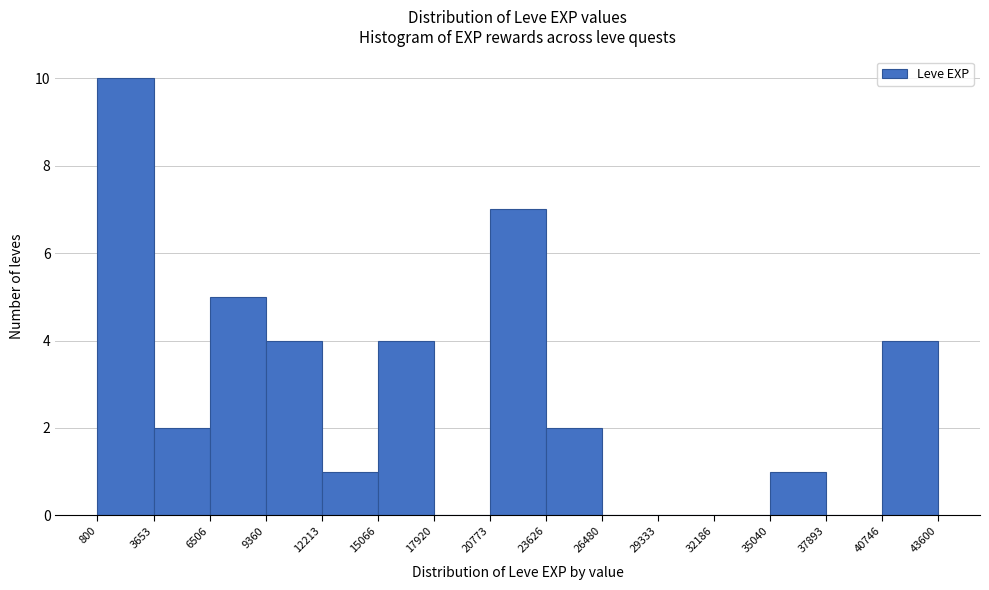

What is the height of the bar covering 9360 to 12213 on the x-axis? The values are not printed on the chart, so give them approximately, as read against the axis.

4